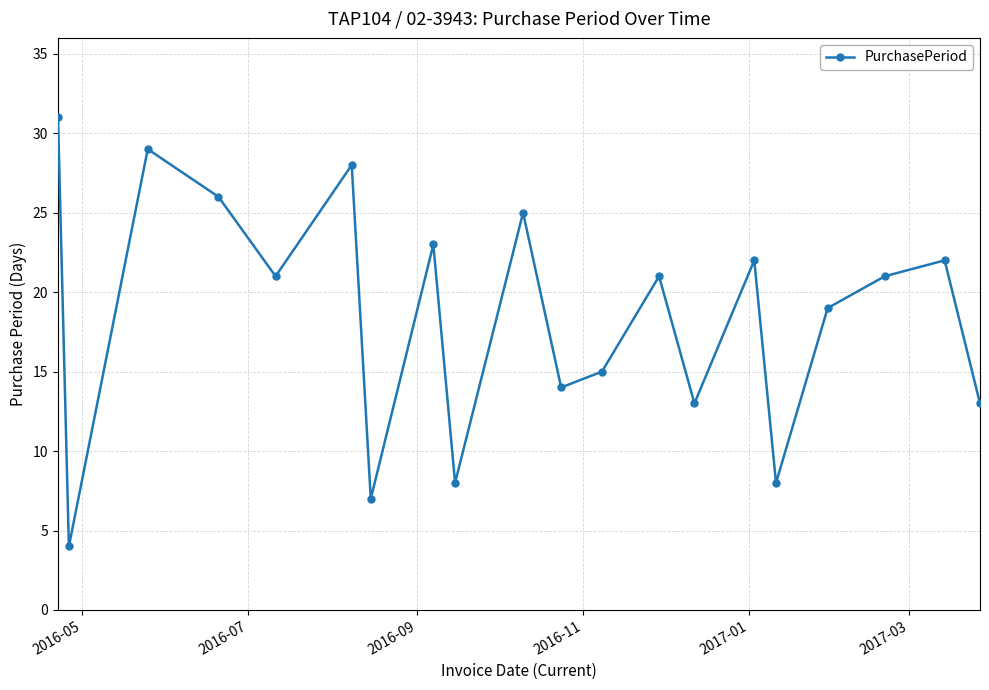

What is the minimum value shown in the chart?

4